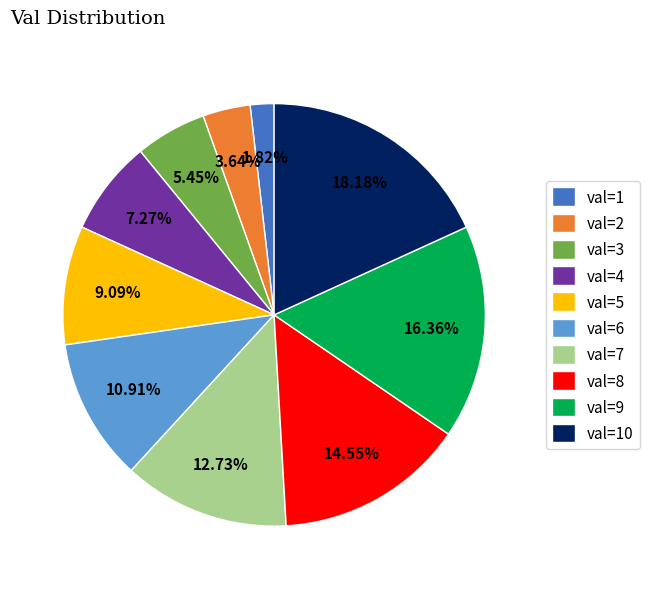

What is the ratio of the value at val=10 to the value at val=7?

1.4